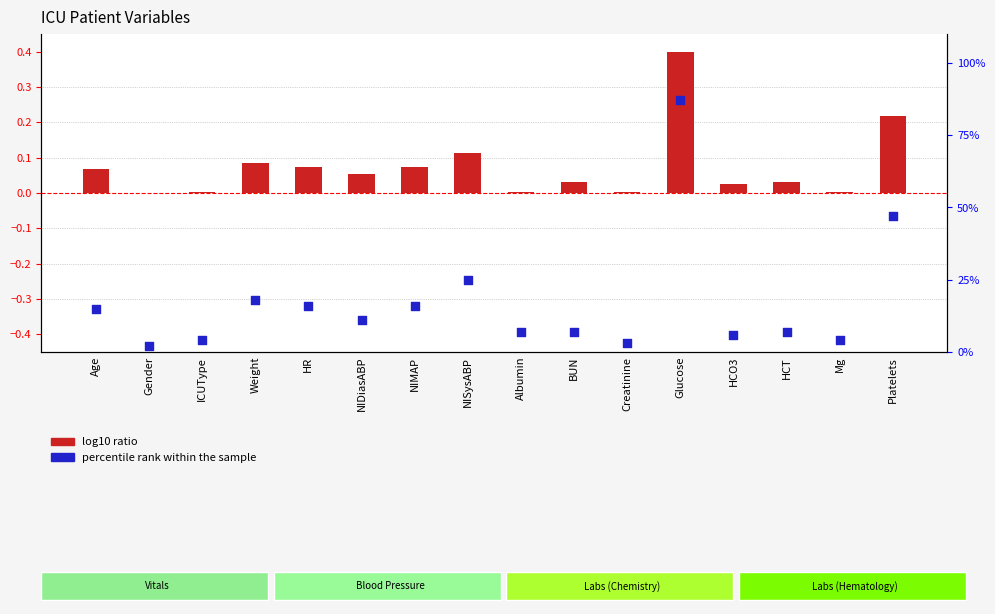

Which series has the largest total across all categories?

percentile rank within the sample